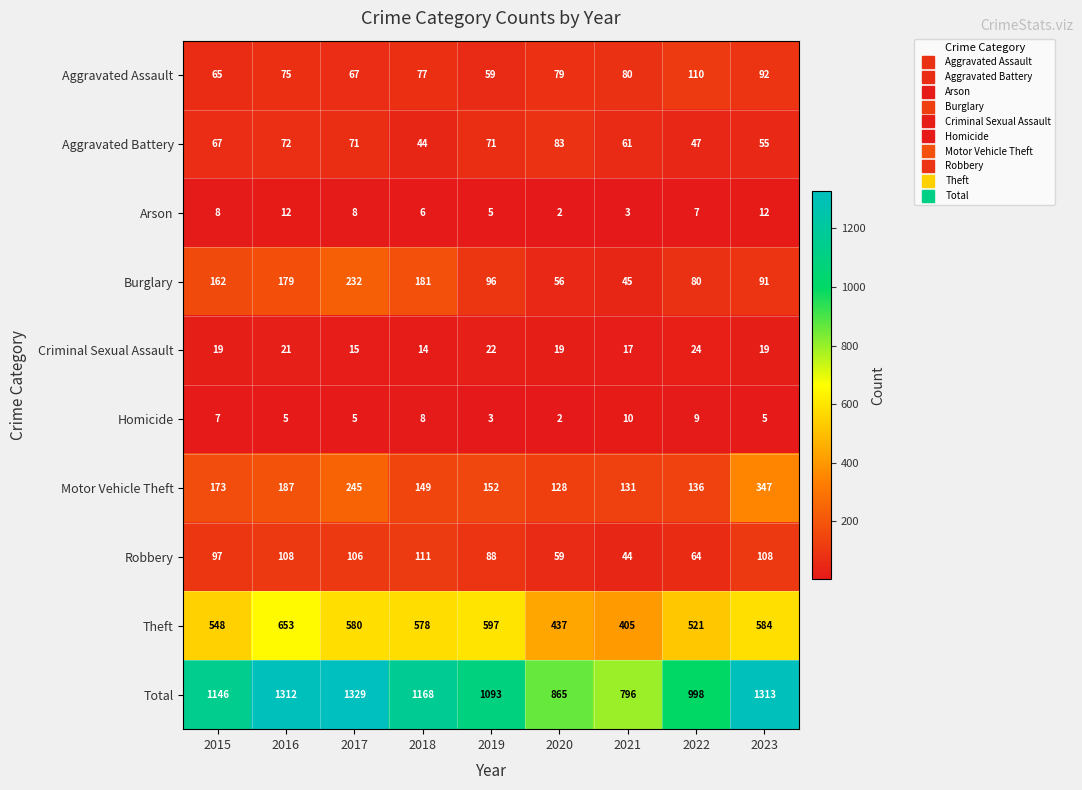

What value does the Aggravated Assault series have at 2020, to the nearest 5?

80